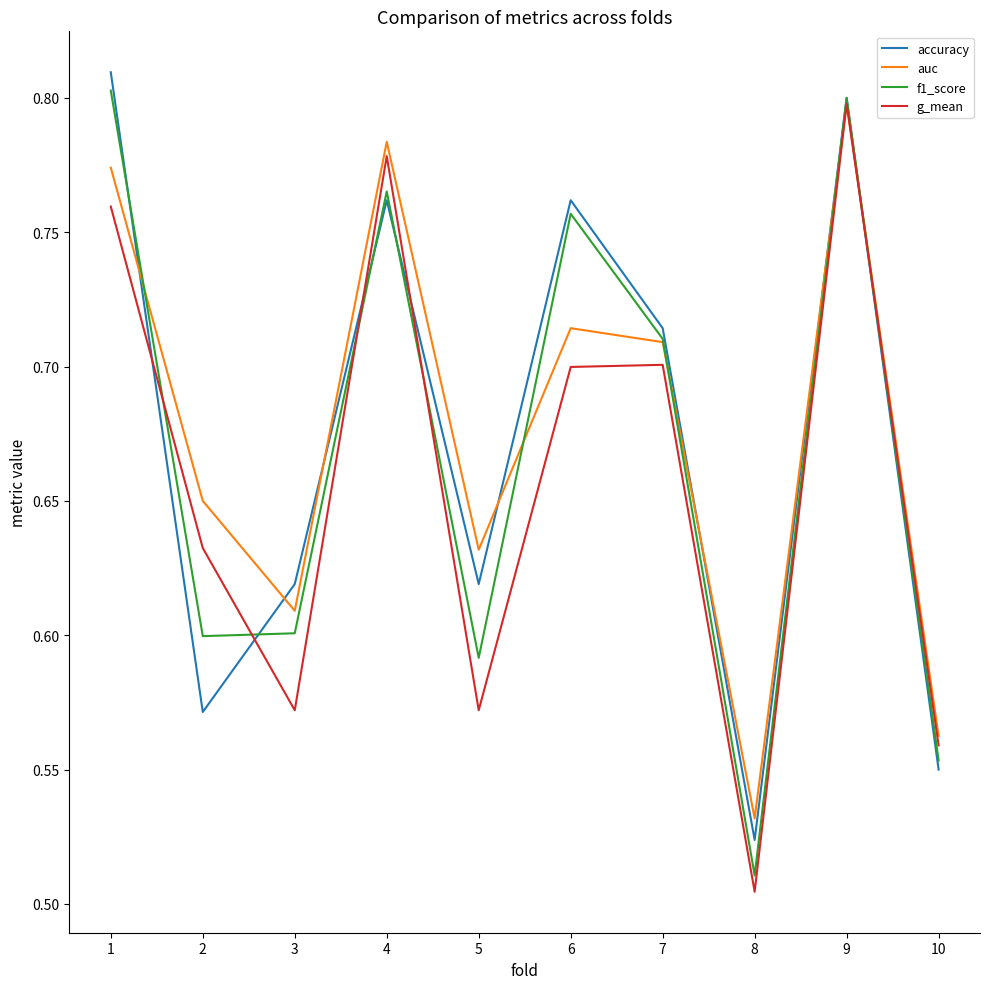

At which label is auc closest to 0?

8